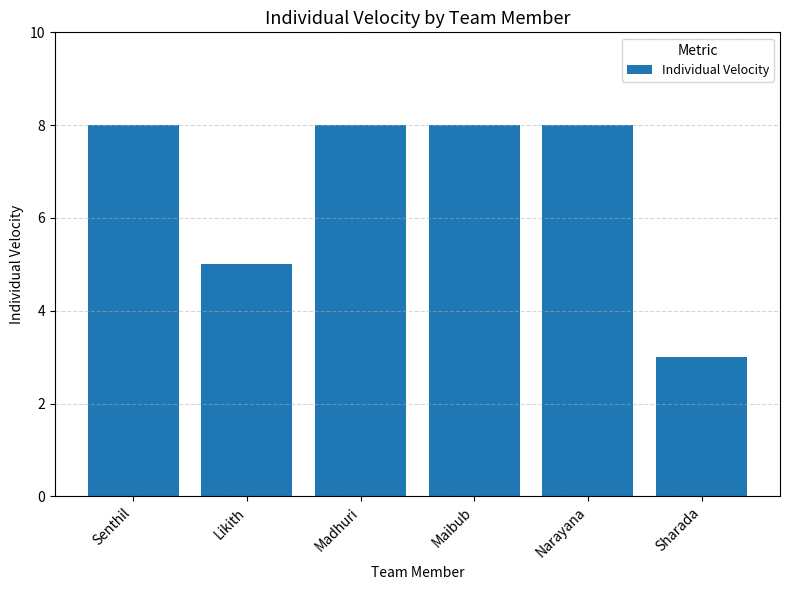

How many bars are there in total?

6